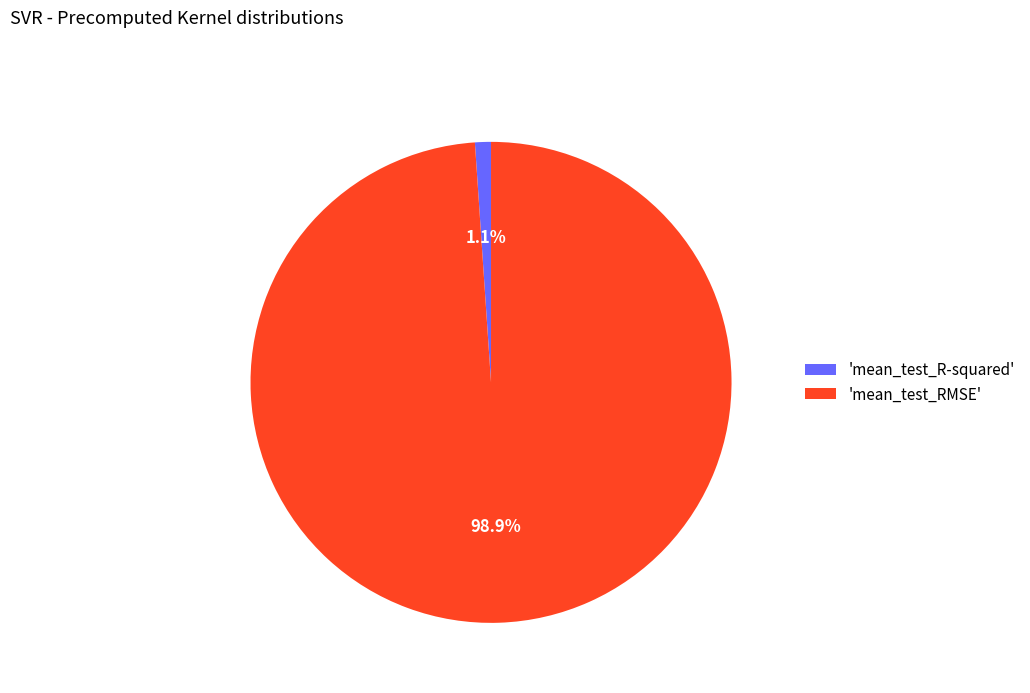

How many segments does this pie chart have?

2